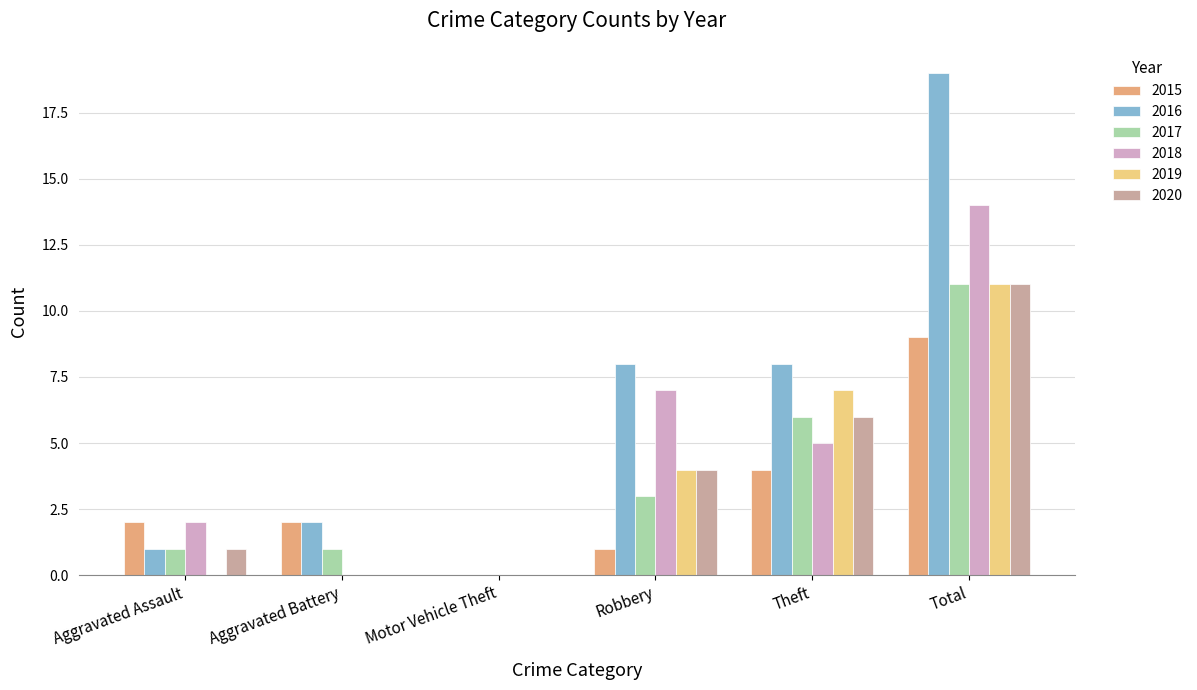

What is the sum of the 2017 values at Theft and Total?

17